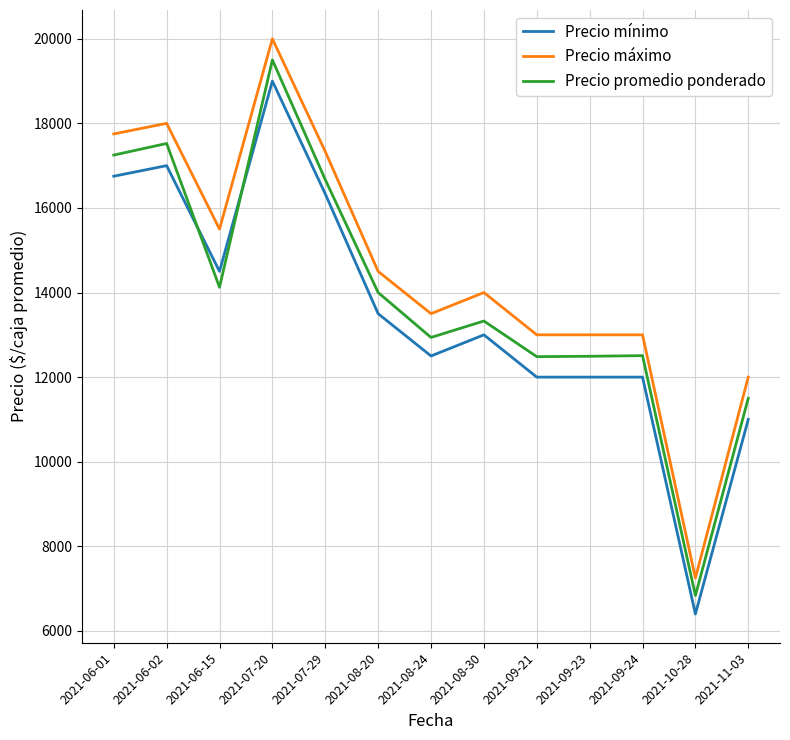

Which series has the widest spread of values?

Precio máximo